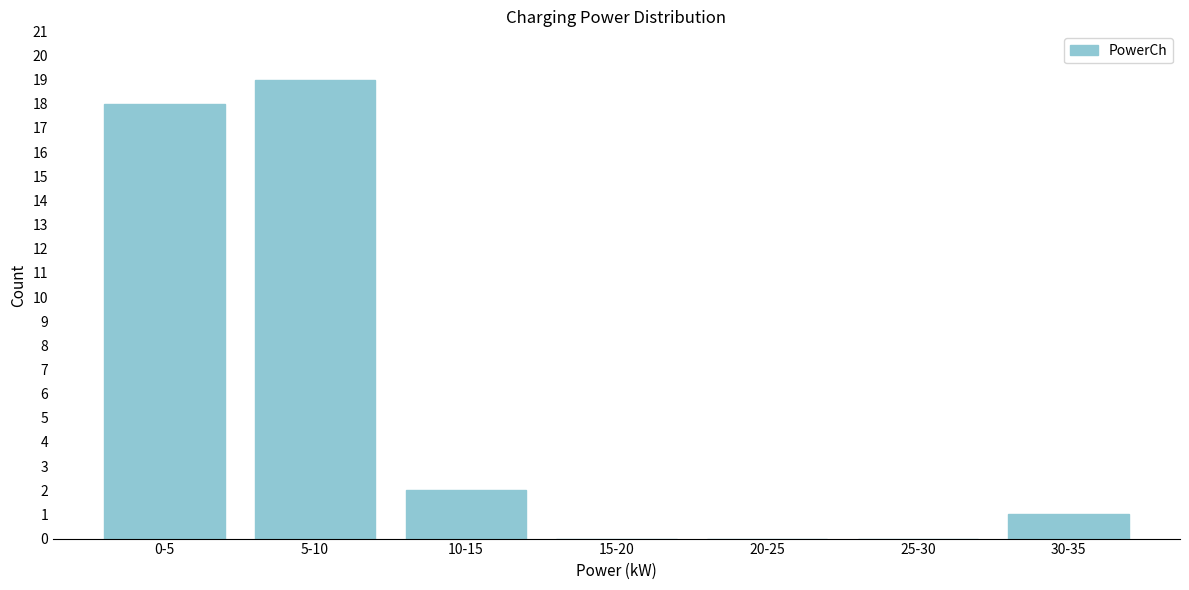

Reading left to right, transcribe all the data shown in this chart.

0-5=18	5-10=19	10-15=2	15-20=0	20-25=0	25-30=0	30-35=1